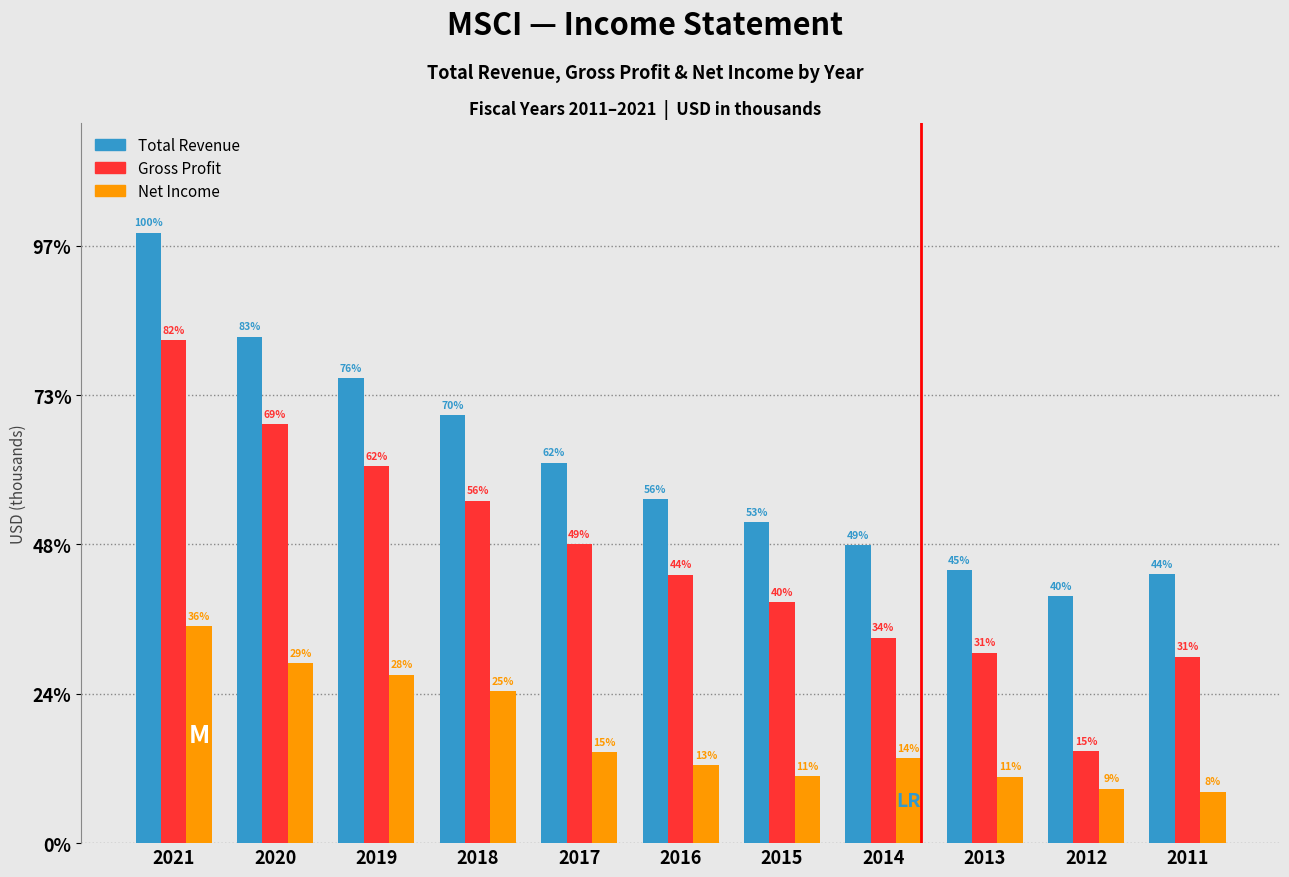

What are all the series names shown in the legend?

Total Revenue, Gross Profit, Net Income